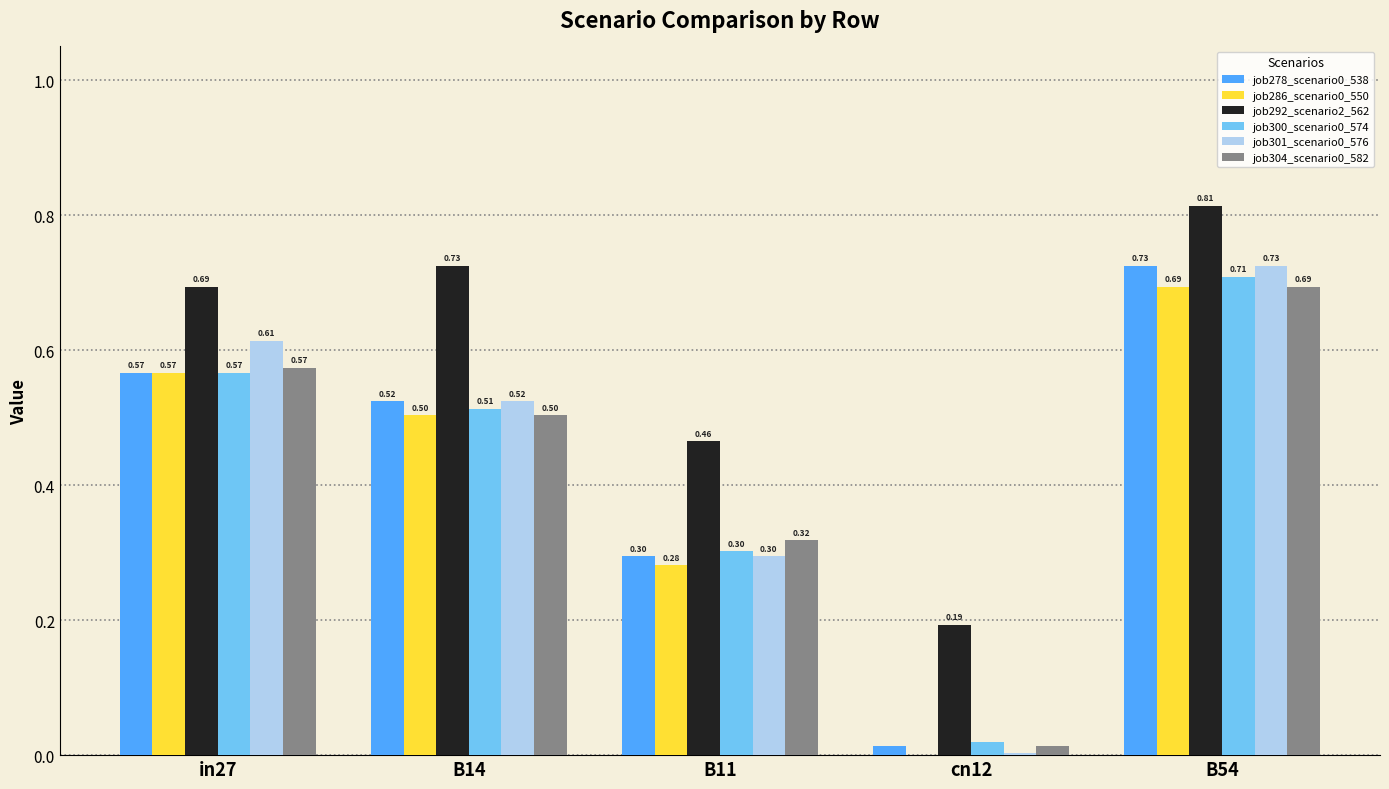

What is the sum of all job300_scenario0_574 values?

2.1